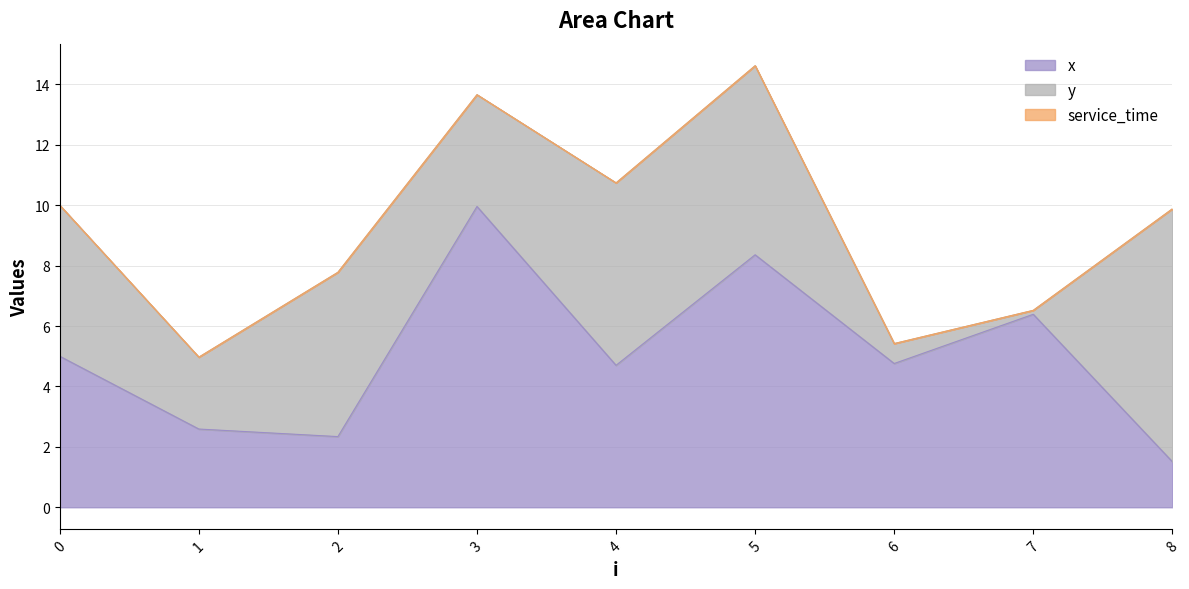

The value of y at 8 is 13.2. True or false?

False